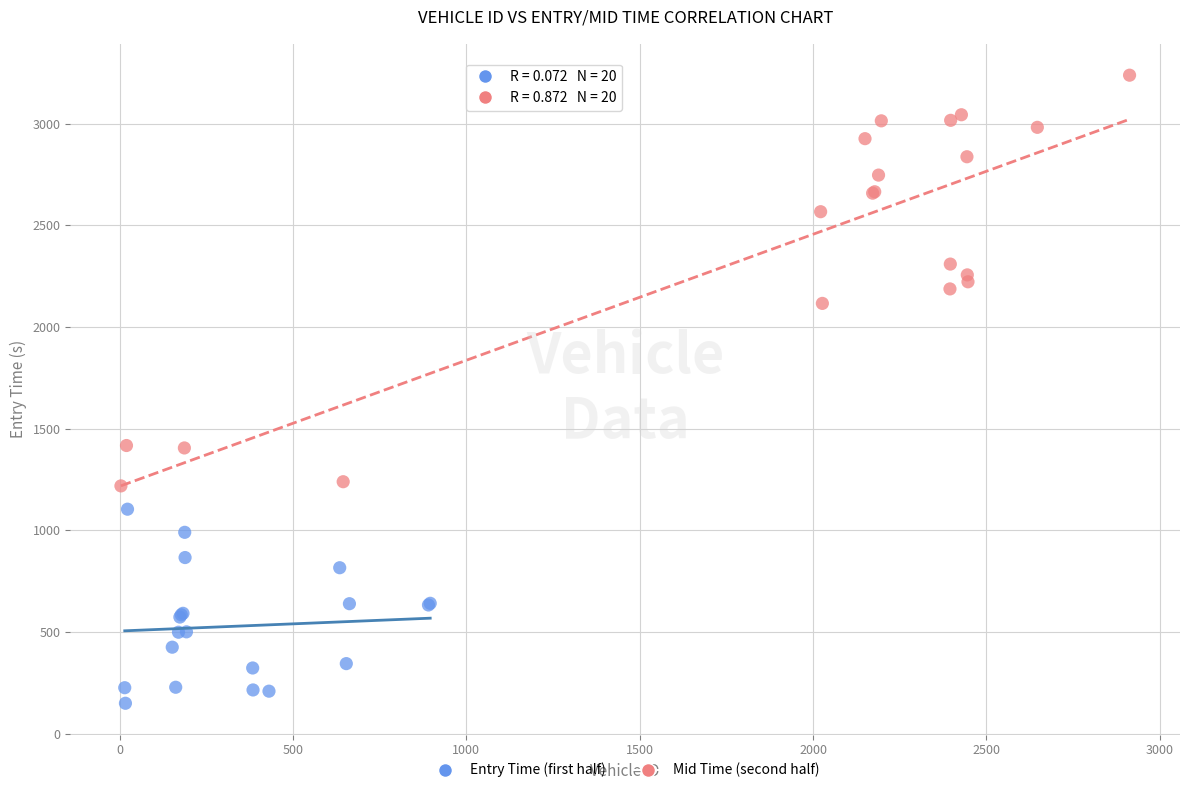

Which series reaches the minimum Y coordinate?

Entry Time (first half)